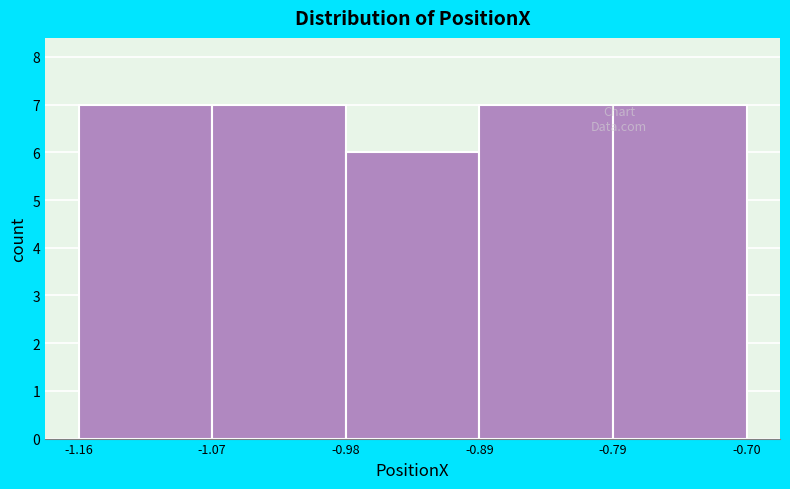

Reading left to right, list every bar in this chart as the range it spans on the x-axis followed by its height. The values are not printed on the chart, so give them approximately, as read against the axis.

-1.16 to -1.07: 7
-1.07 to -0.98: 7
-0.98 to -0.89: 6
-0.89 to -0.79: 7
-0.79 to -0.70: 7